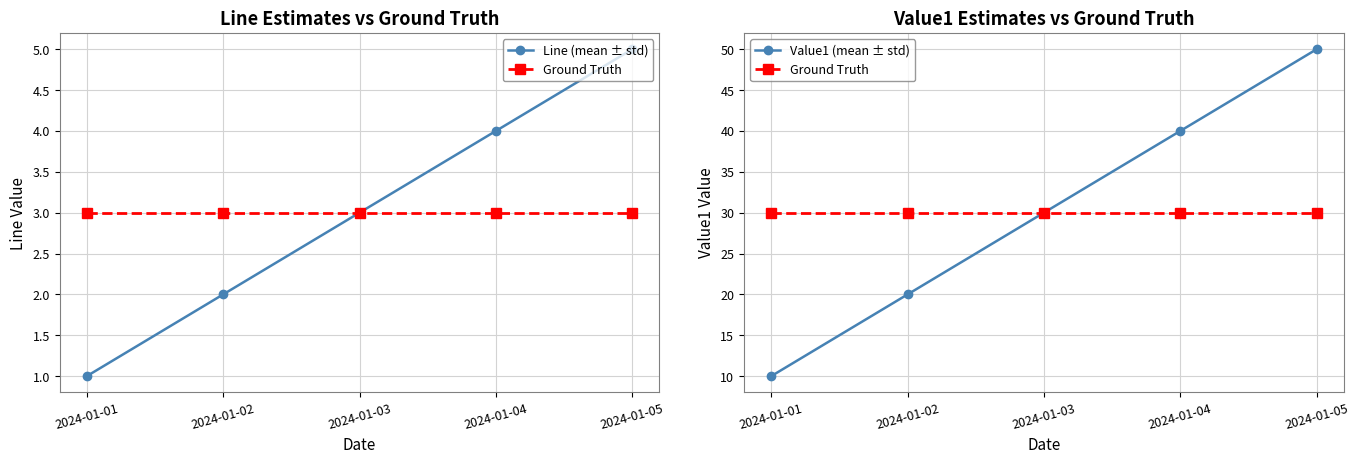

Reading left to right, list all the values displayed in this chart.

Line (mean ± std): 1	2	3	4	5
Ground Truth: 30	30	30	30	30
Value1 (mean ± std): 10	20	30	40	50